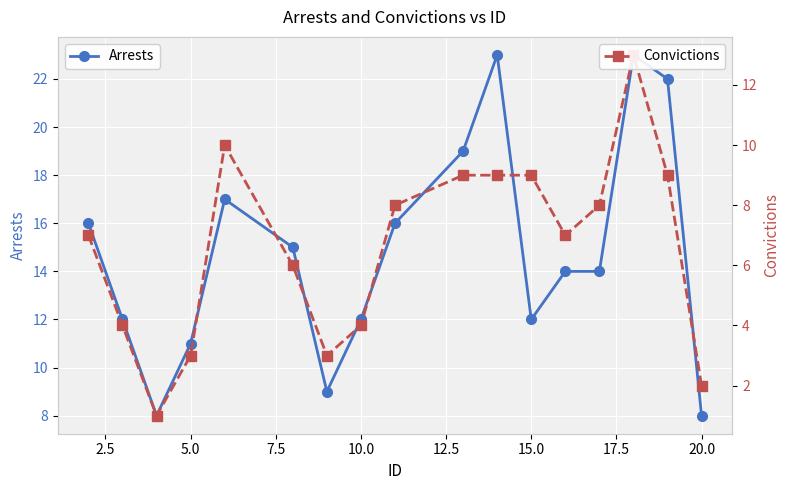

True or false: Arrests has a value of 21 at 10.0.

False